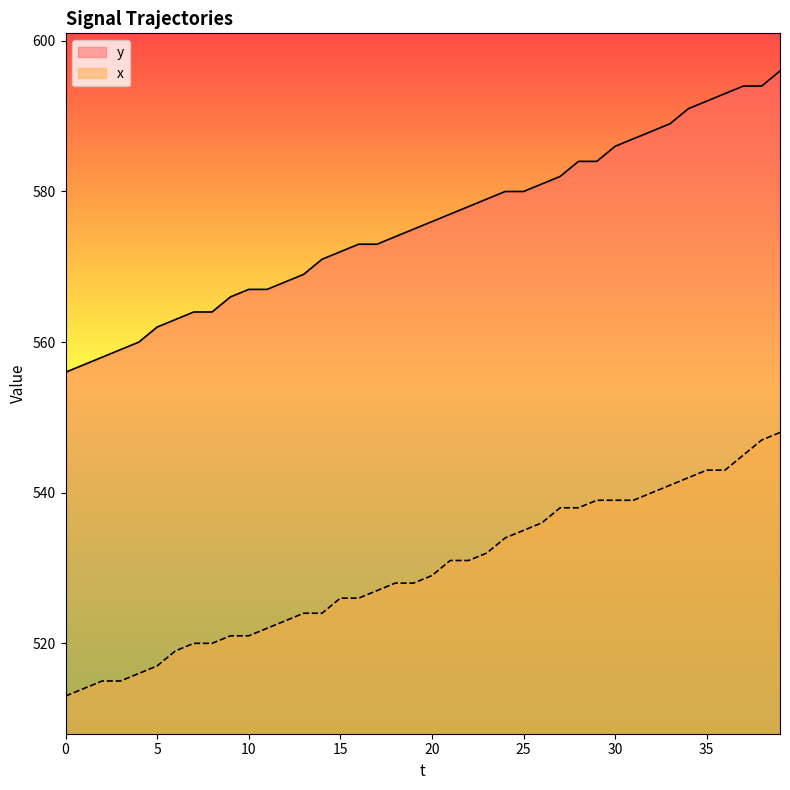

At which category does the chart reach its peak across all series?

39